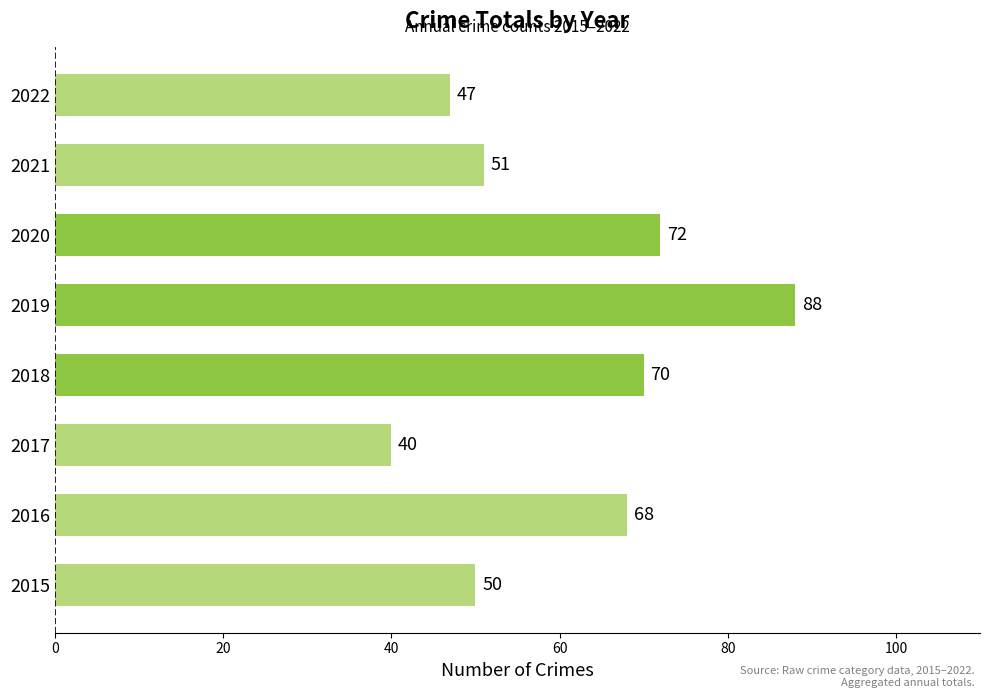

What value does the data have at 2018, to the nearest 10?

70